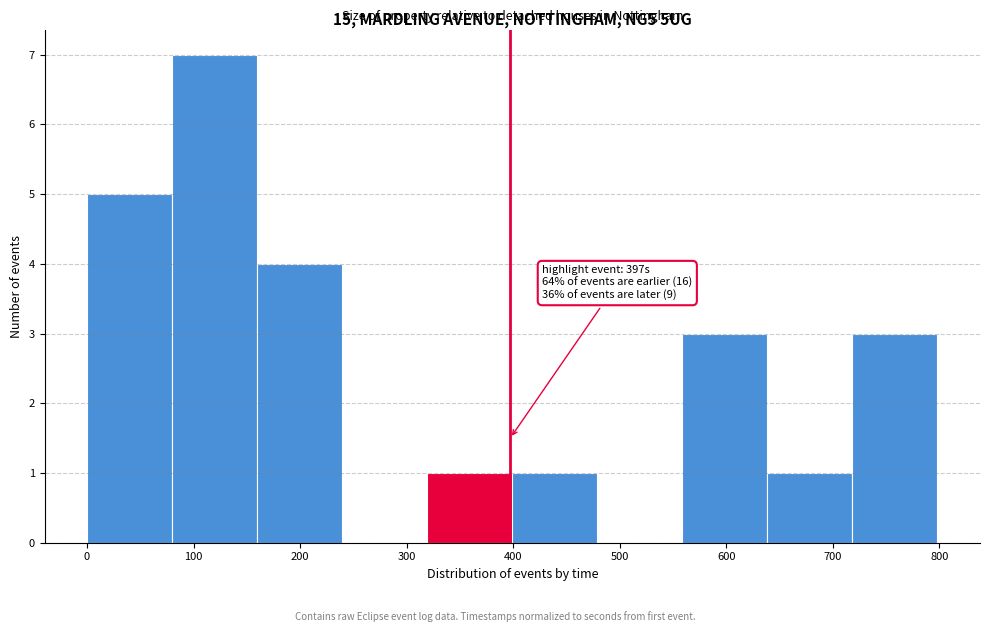

Over which range of the x-axis is the bar tallest?

80 to 160